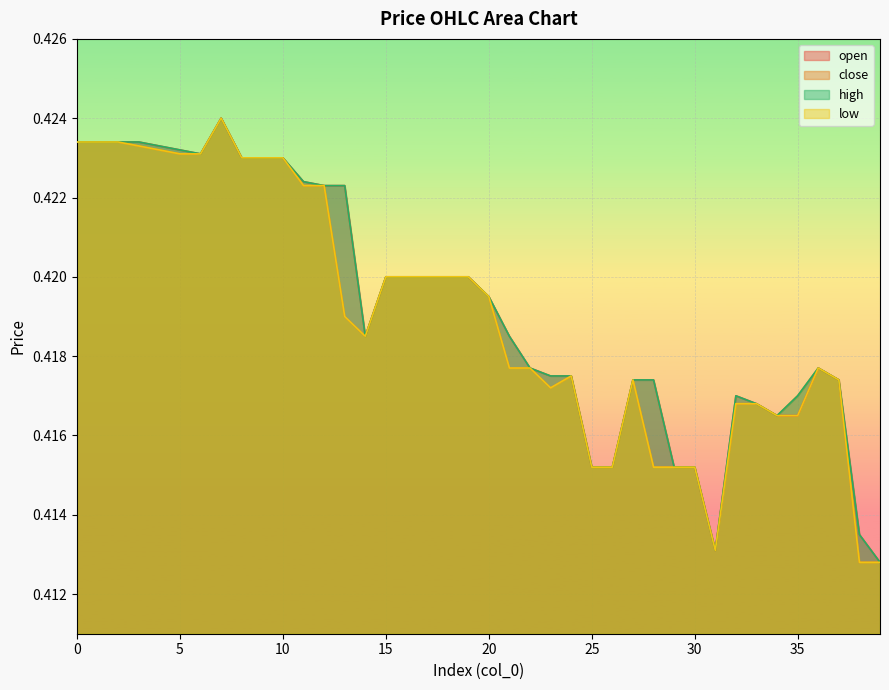

Reading right to left, list all the values displayed in this chart.

open: 39=0.4	38=0.4	37=0.4	36=0.4	35=0.4	34=0.4	33=0.4	32=0.4	31=0.4	30=0.4	29=0.4	28=0.4	27=0.4	26=0.4	25=0.4	24=0.4	23=0.4	22=0.4	21=0.4	20=0.4	19=0.4	18=0.4	17=0.4	16=0.4	15=0.4	14=0.4	13=0.4	12=0.4	11=0.4	10=0.4	9=0.4	8=0.4	7=0.4	6=0.4	5=0.4	4=0.4	3=0.4	2=0.4	1=0.4	0=0.4
close: 39=0.4	38=0.4	37=0.4	36=0.4	35=0.4	34=0.4	33=0.4	32=0.4	31=0.4	30=0.4	29=0.4	28=0.4	27=0.4	26=0.4	25=0.4	24=0.4	23=0.4	22=0.4	21=0.4	20=0.4	19=0.4	18=0.4	17=0.4	16=0.4	15=0.4	14=0.4	13=0.4	12=0.4	11=0.4	10=0.4	9=0.4	8=0.4	7=0.4	6=0.4	5=0.4	4=0.4	3=0.4	2=0.4	1=0.4	0=0.4
high: 39=0.4	38=0.4	37=0.4	36=0.4	35=0.4	34=0.4	33=0.4	32=0.4	31=0.4	30=0.4	29=0.4	28=0.4	27=0.4	26=0.4	25=0.4	24=0.4	23=0.4	22=0.4	21=0.4	20=0.4	19=0.4	18=0.4	17=0.4	16=0.4	15=0.4	14=0.4	13=0.4	12=0.4	11=0.4	10=0.4	9=0.4	8=0.4	7=0.4	6=0.4	5=0.4	4=0.4	3=0.4	2=0.4	1=0.4	0=0.4
low: 39=0.4	38=0.4	37=0.4	36=0.4	35=0.4	34=0.4	33=0.4	32=0.4	31=0.4	30=0.4	29=0.4	28=0.4	27=0.4	26=0.4	25=0.4	24=0.4	23=0.4	22=0.4	21=0.4	20=0.4	19=0.4	18=0.4	17=0.4	16=0.4	15=0.4	14=0.4	13=0.4	12=0.4	11=0.4	10=0.4	9=0.4	8=0.4	7=0.4	6=0.4	5=0.4	4=0.4	3=0.4	2=0.4	1=0.4	0=0.4